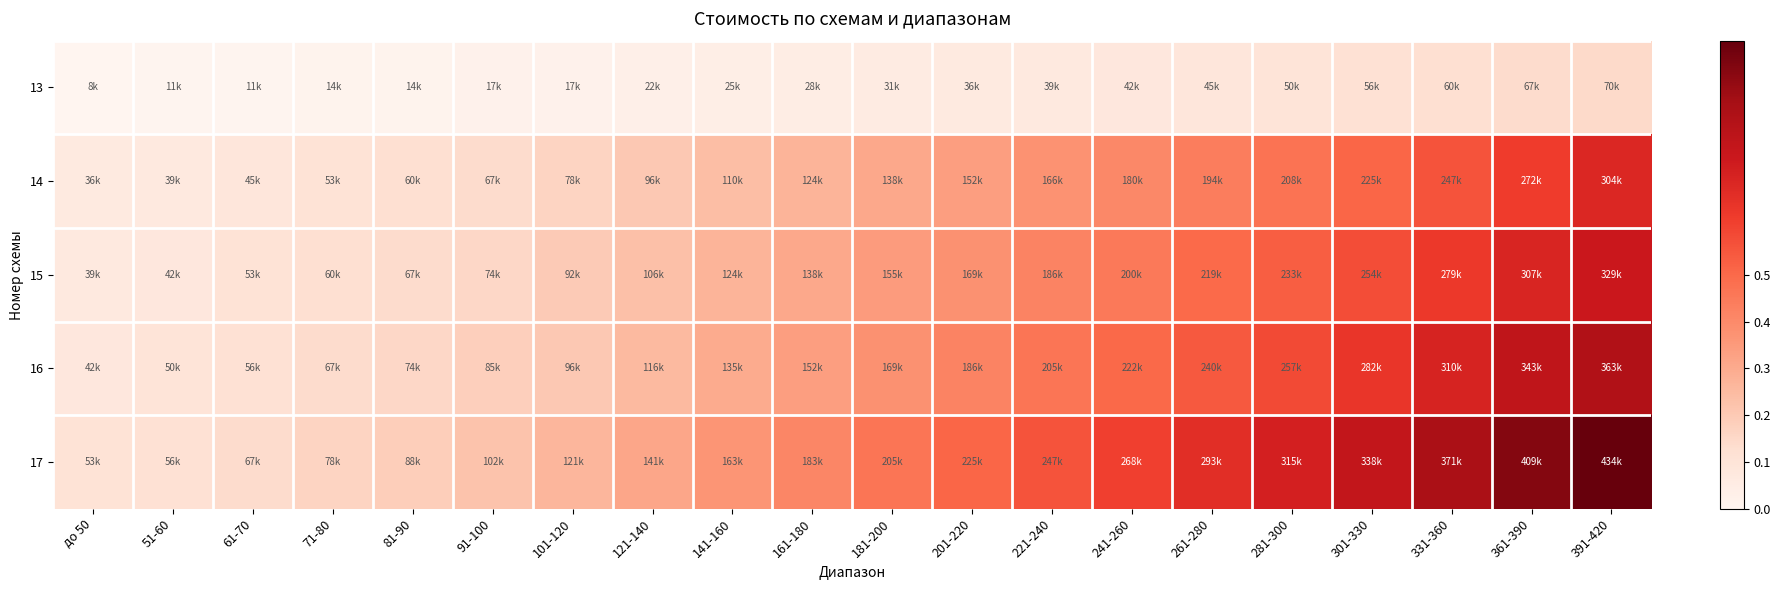

Which has a higher value, 91-100 or 121-140?

121-140